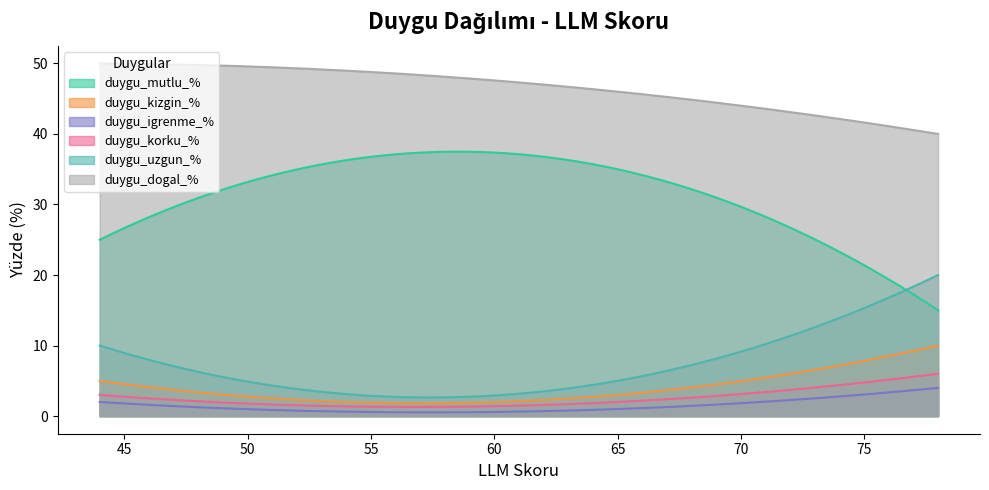

Count the duygu_uzgun_% values in the range 5 to 20.

3